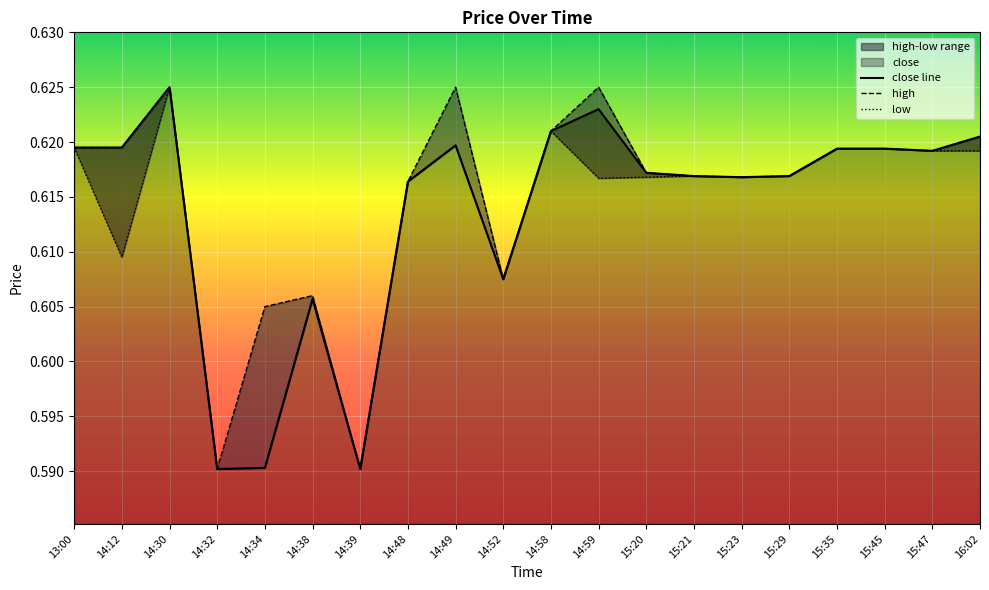

What is the label of the 4th point from the right?

15:35